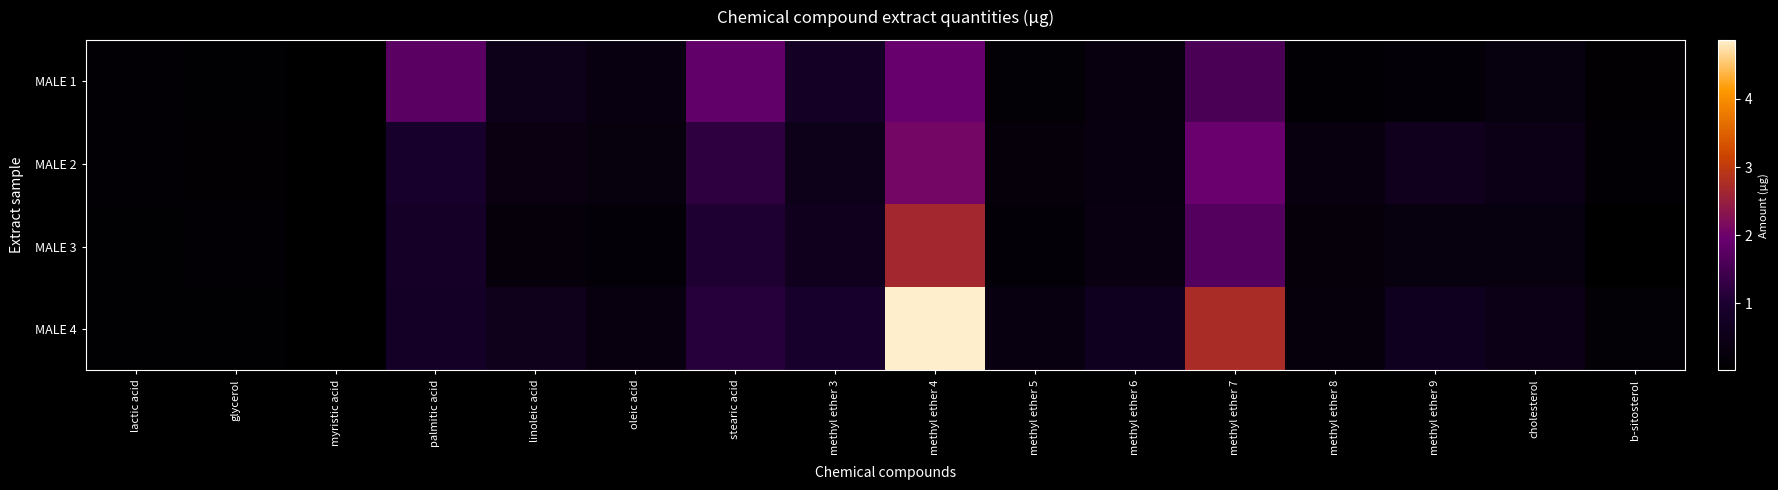

What is the total value across all series at cholesterol?

1.6